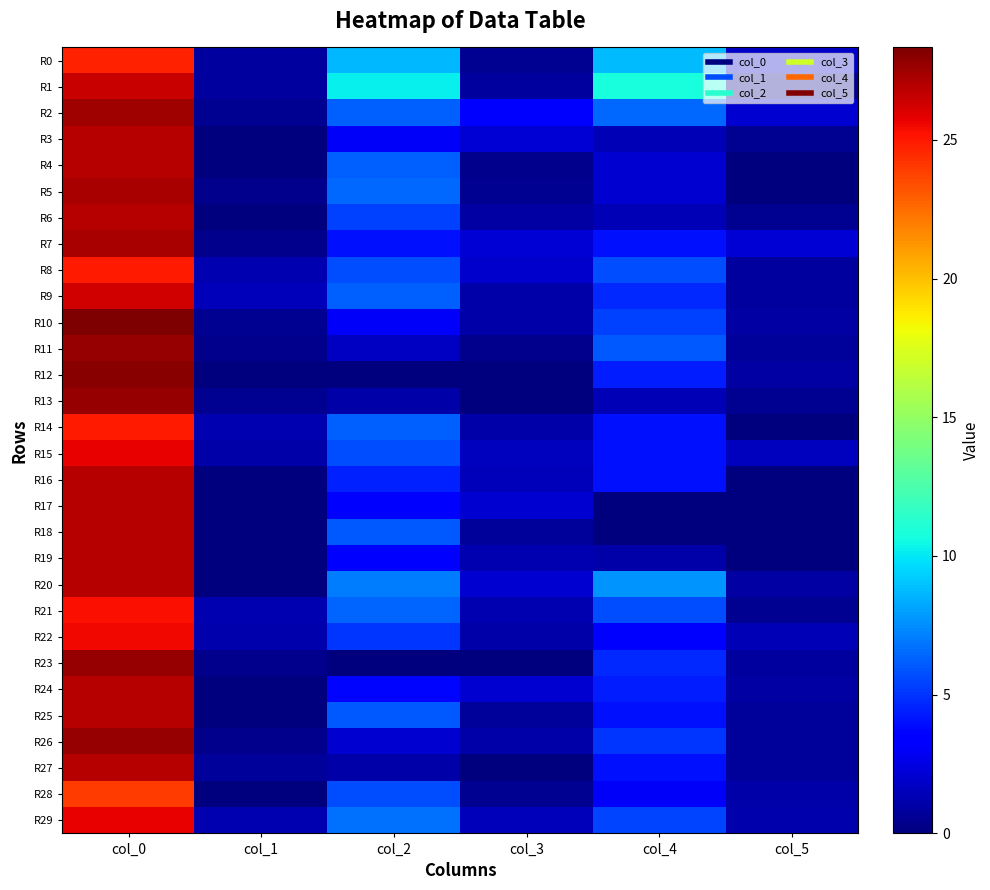

What is the difference between the highest and lowest values at col_5?

2.2